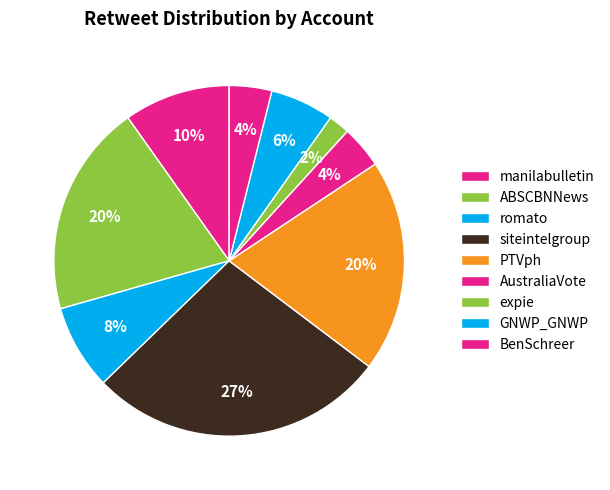

To the nearest percent, what is the average slice percentage?

11%